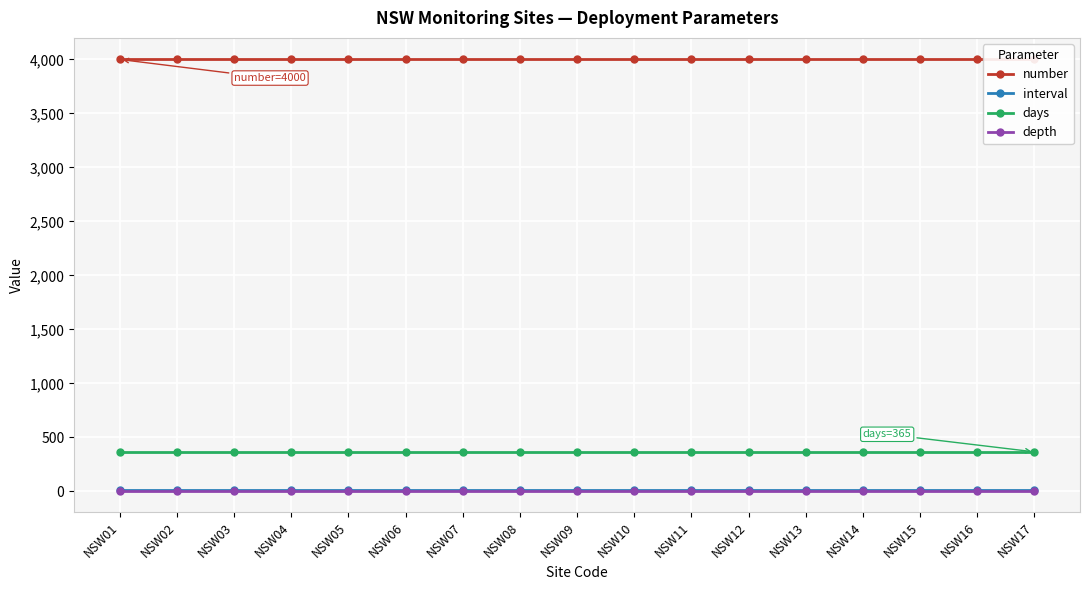

Reading left to right, list all the values displayed in this chart.

number: NSW01=4000	NSW02=4000	NSW03=4000	NSW04=4000	NSW05=4000	NSW06=4000	NSW07=4000	NSW08=4000	NSW09=4000	NSW10=4000	NSW11=4000	NSW12=4000	NSW13=4000	NSW14=4000	NSW15=4000	NSW16=4000	NSW17=4000
interval: NSW01=7	NSW02=7	NSW03=7	NSW04=7	NSW05=7	NSW06=7	NSW07=7	NSW08=7	NSW09=7	NSW10=7	NSW11=7	NSW12=7	NSW13=7	NSW14=7	NSW15=7	NSW16=7	NSW17=7
days: NSW01=365	NSW02=365	NSW03=365	NSW04=365	NSW05=365	NSW06=365	NSW07=365	NSW08=365	NSW09=365	NSW10=365	NSW11=365	NSW12=365	NSW13=365	NSW14=365	NSW15=365	NSW16=365	NSW17=365
depth: NSW01=5	NSW02=5	NSW03=5	NSW04=5	NSW05=5	NSW06=5	NSW07=5	NSW08=5	NSW09=5	NSW10=5	NSW11=5	NSW12=5	NSW13=5	NSW14=5	NSW15=5	NSW16=5	NSW17=5